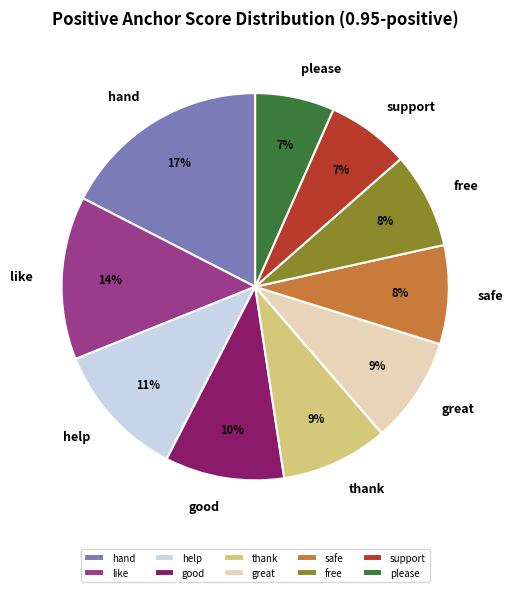

Is there any slice that represents more than half of the pie?

No